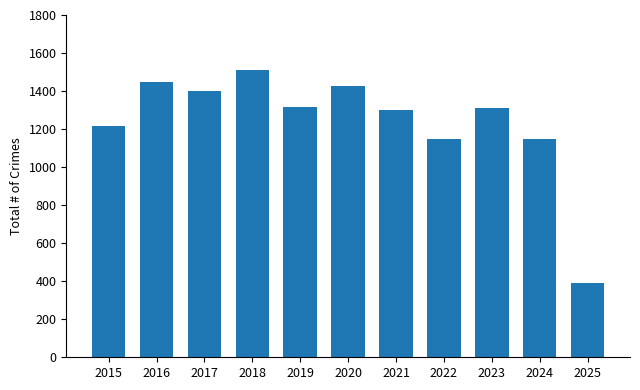

What is the difference between the maximum and minimum values?

1118